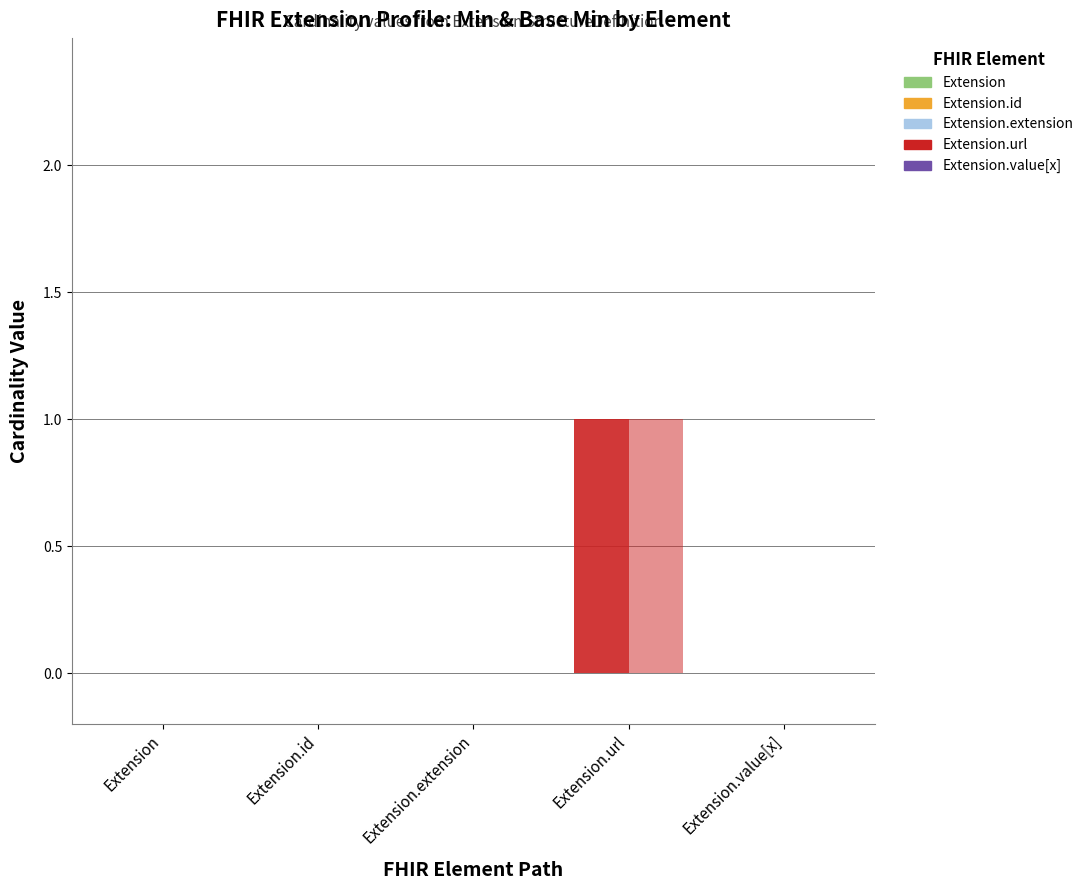

The value of Base Min at Extension.id is 0. True or false?

True